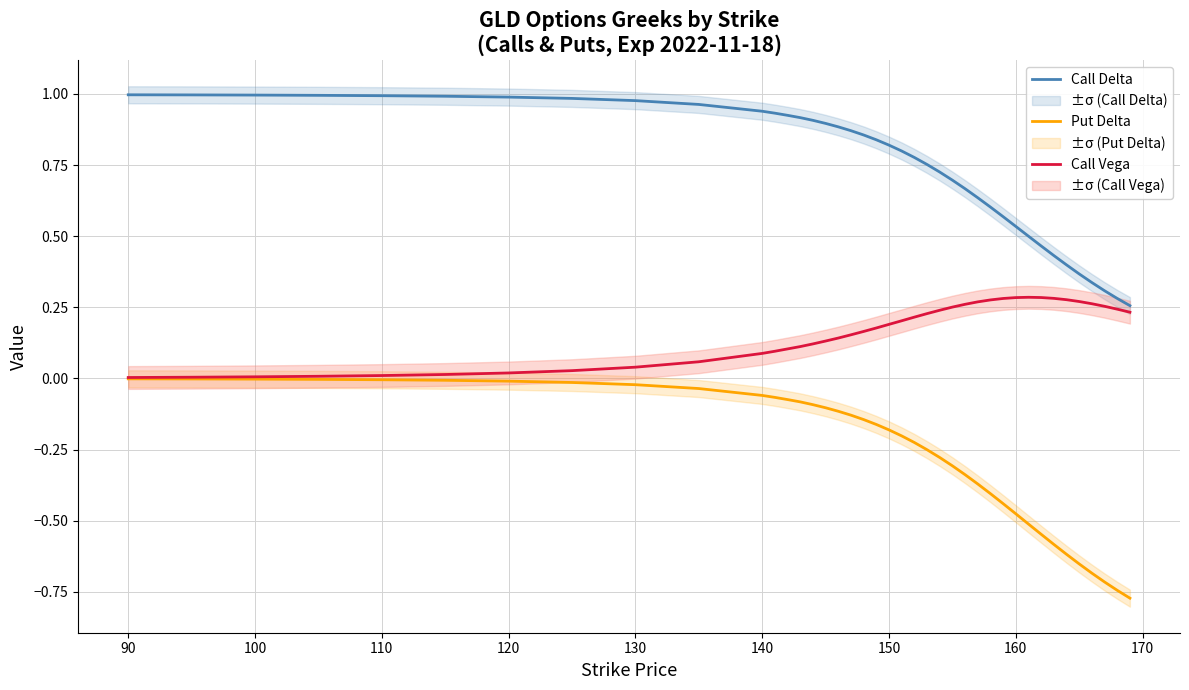

True or false: Call Delta and Put Delta intersect in this chart.

False